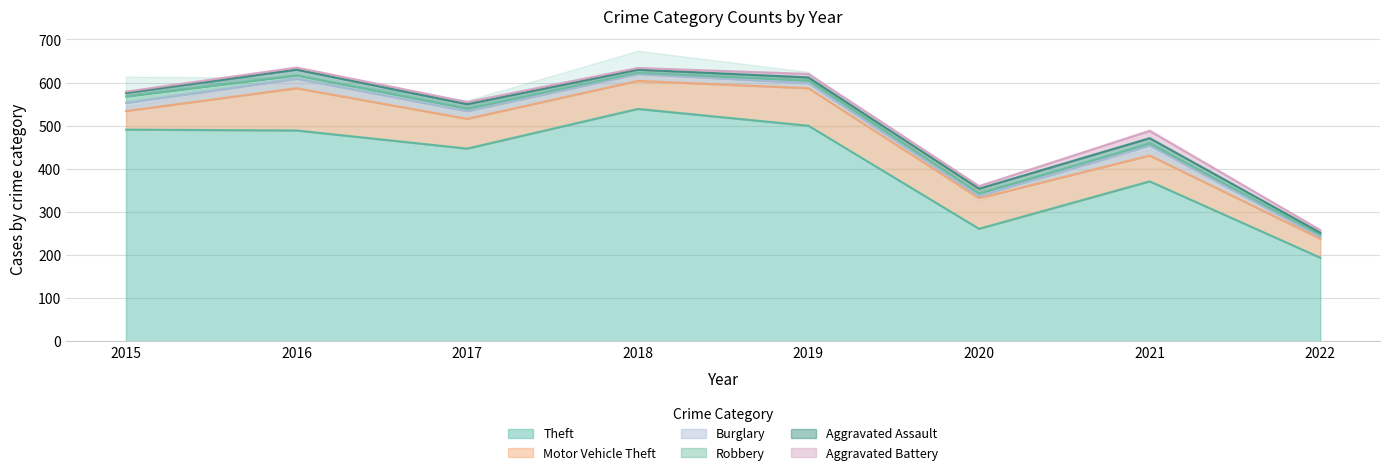

Where does the Aggravated Battery series first go above 6?

2019